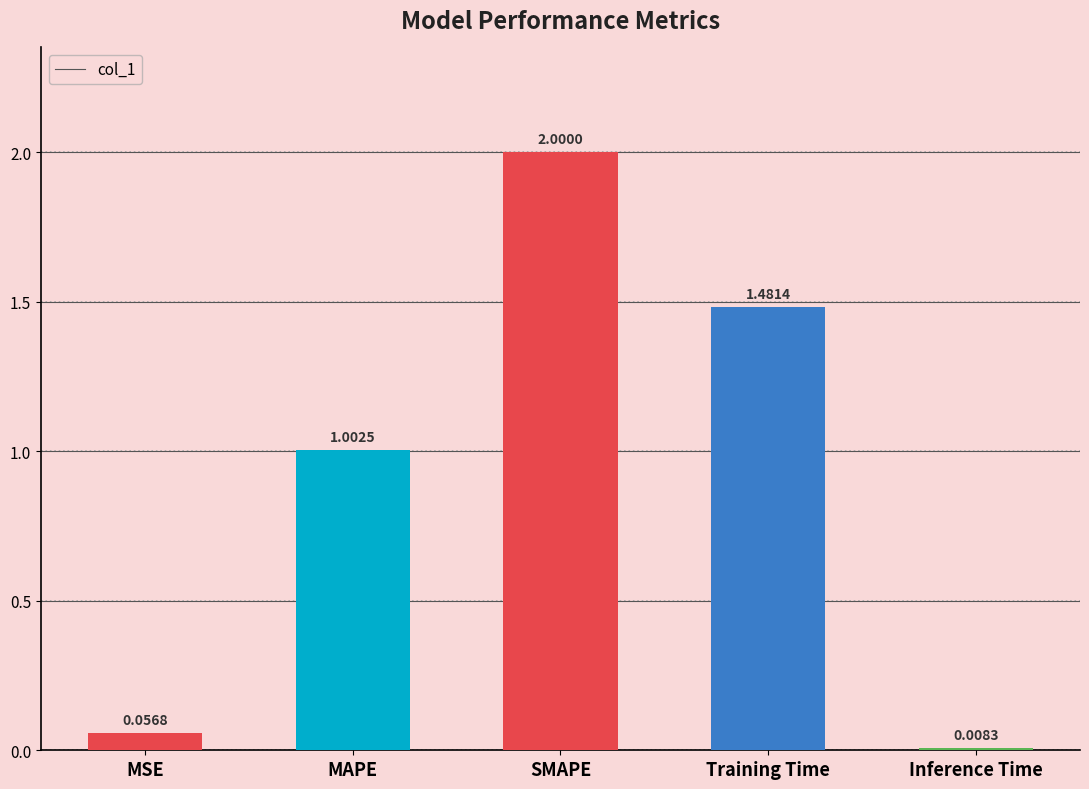

List the labels in order of value, largest first.

SMAPE, Training Time, MAPE, MSE, Inference Time